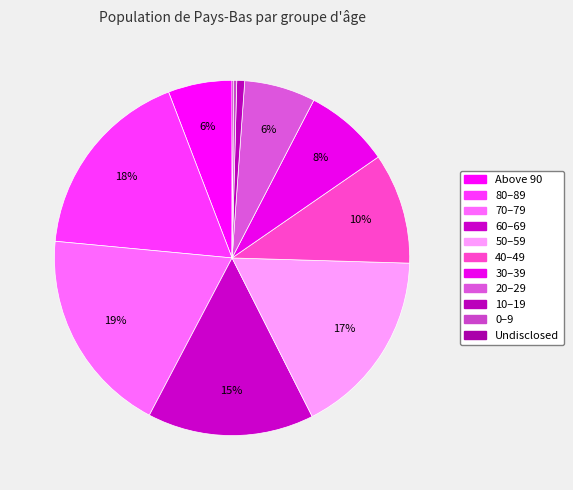

Rank the categories by value from lowest to highest.

Undisclosed, 0–9, 10–19, Above 90, 20–29, 30–39, 40–49, 60–69, 50–59, 80–89, 70–79